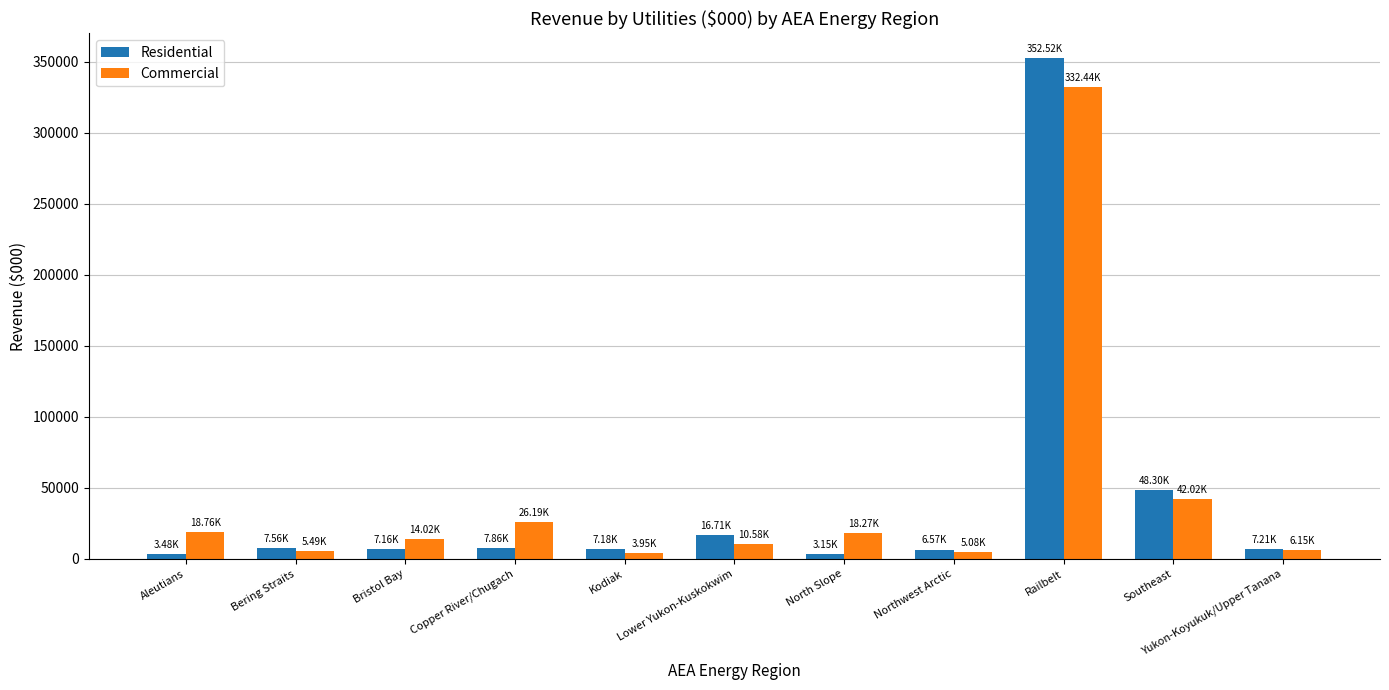

What is the value of the Commercial bar at the 10th from the left?

42020.0